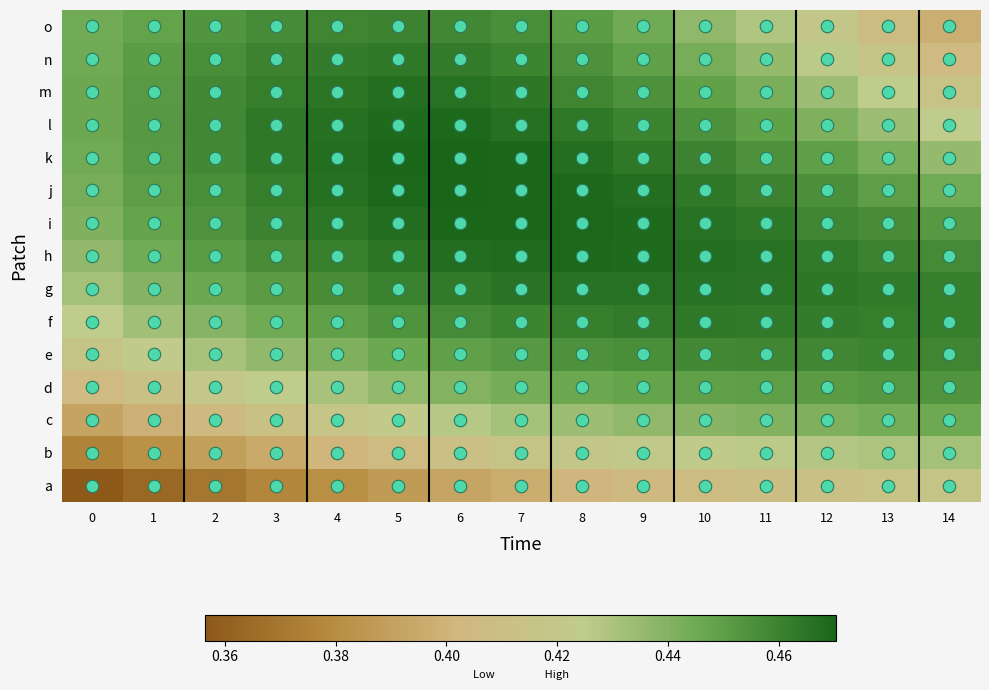

What is the total value across all series at 2?

6.5